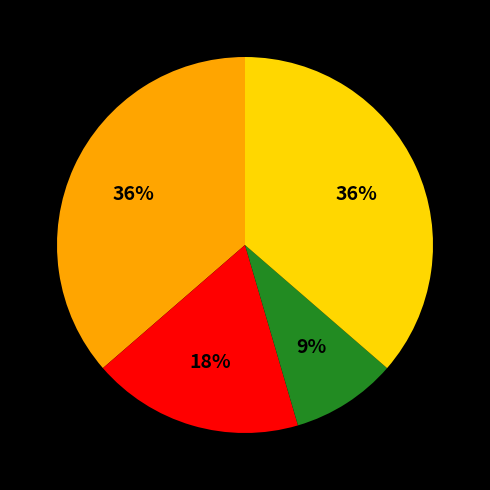

How many slices are in this pie chart?

4